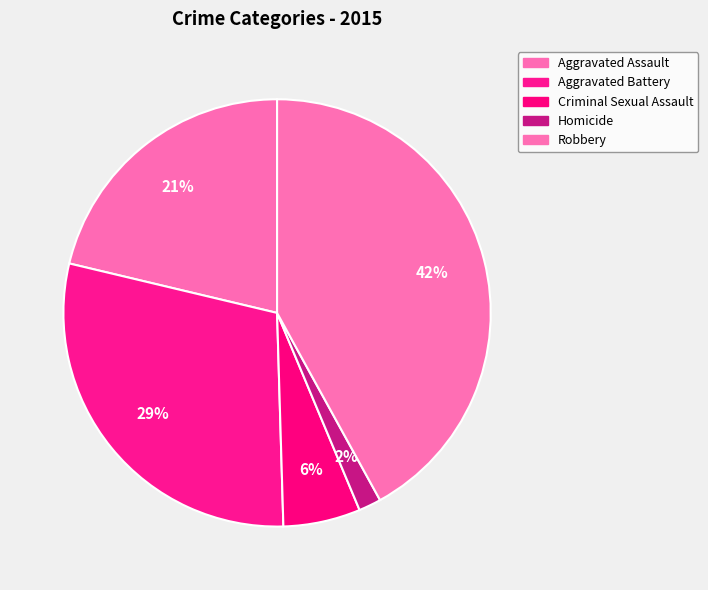

Which slice is the largest?

Robbery